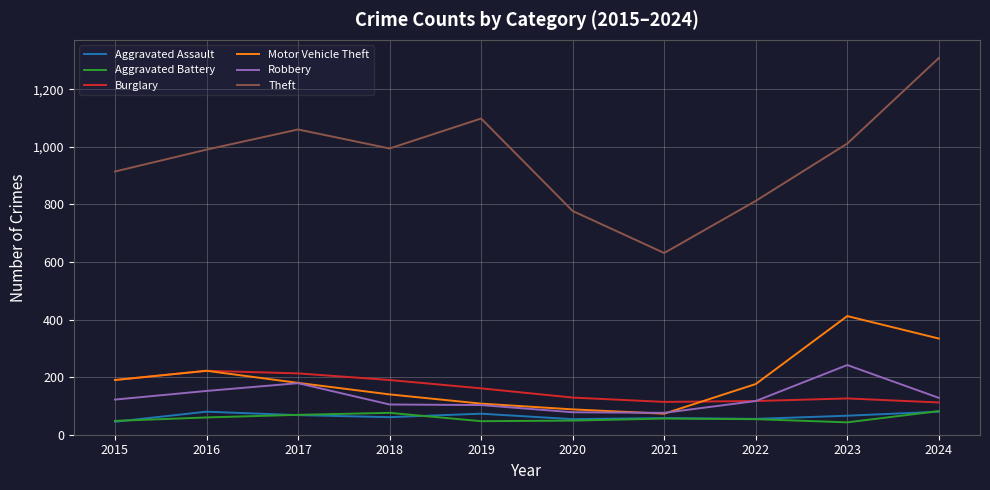

Which series has the widest spread of values?

Theft